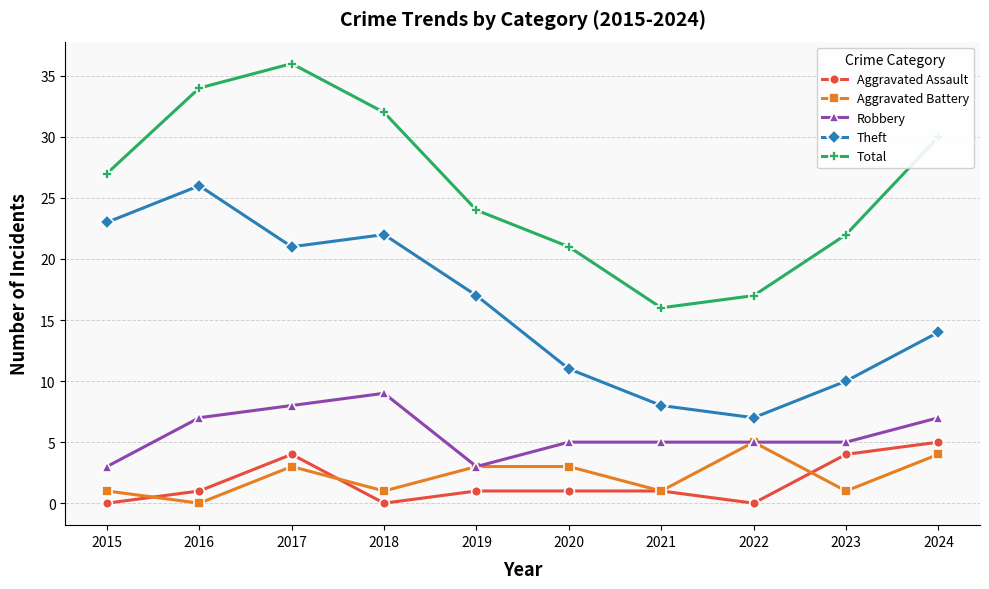

Is the value of Aggravated Battery at 2019 greater than the value of Theft at 2016?

No